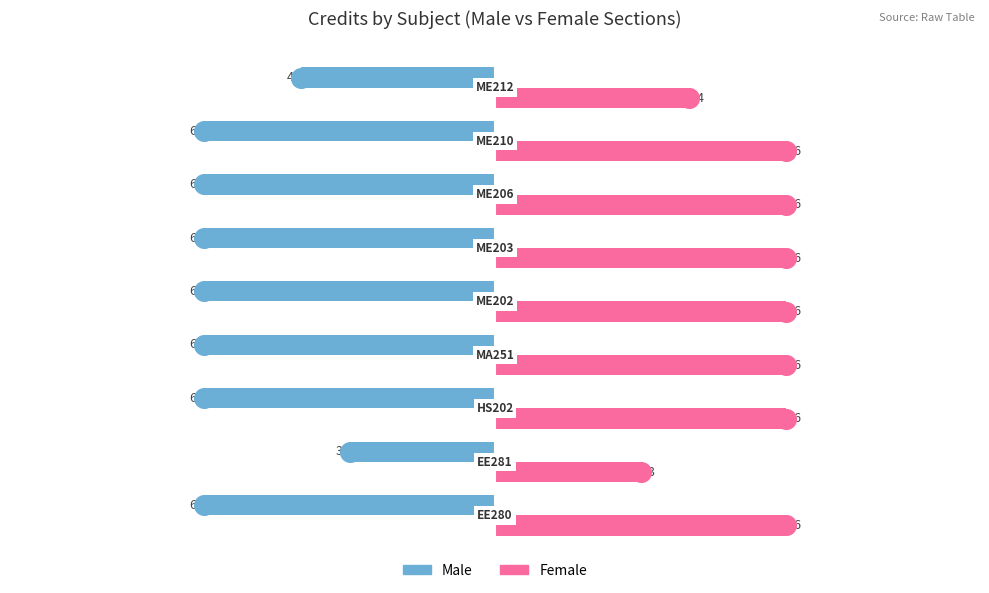

Which series reaches the minimum Y coordinate?

Male